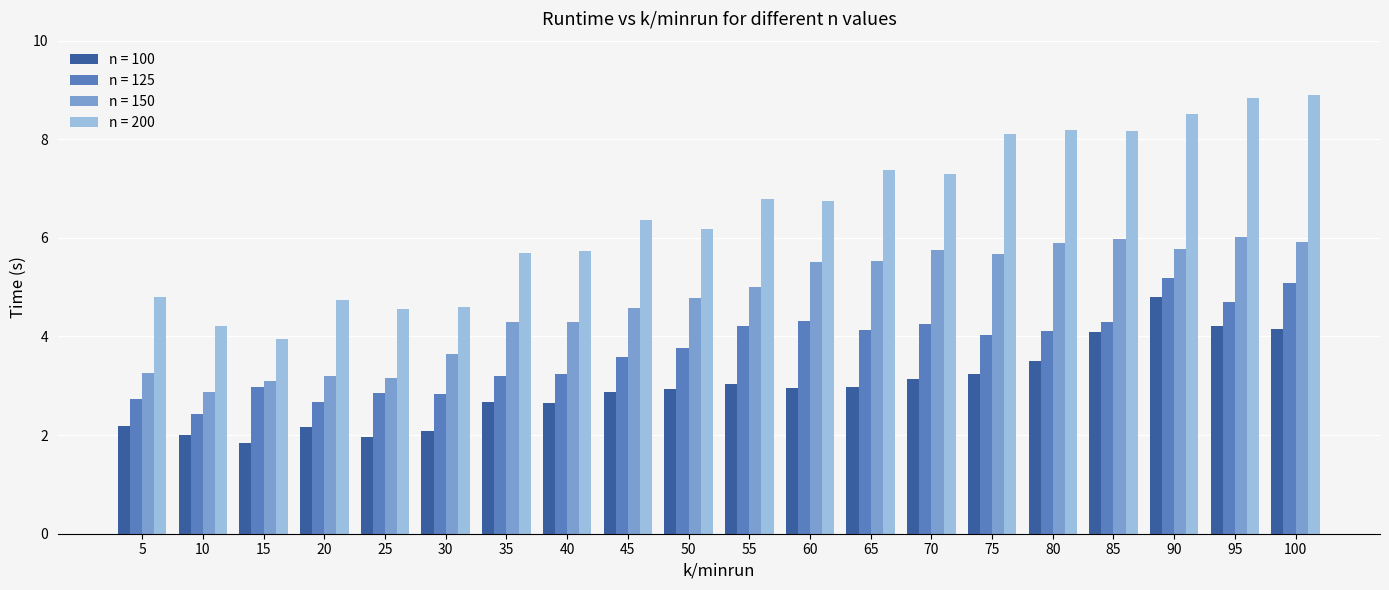

At how many categories does at least one series exceed 2?

20